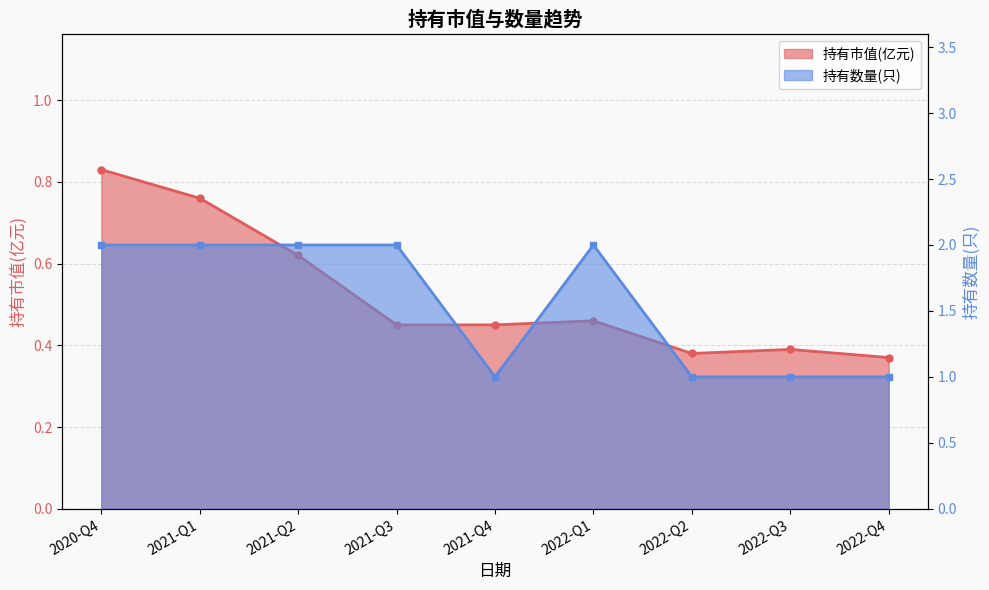

Which series has the widest spread of values?

持有数量(只)